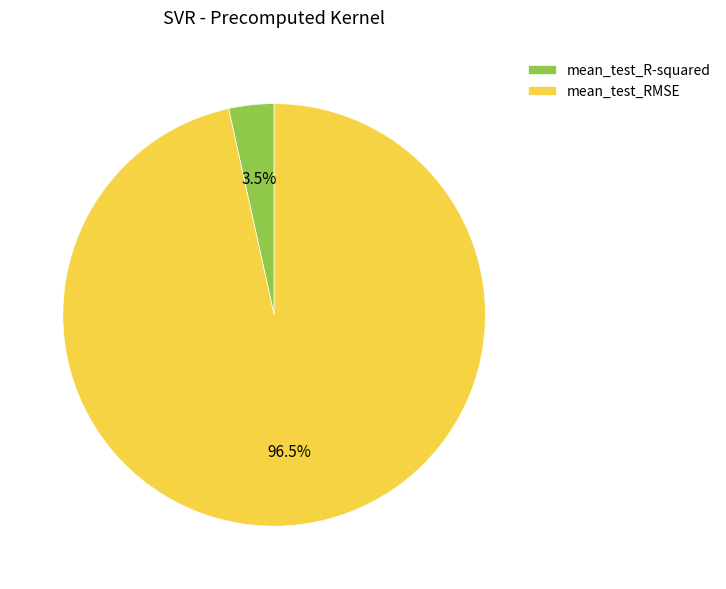

Which has a higher value, mean_test_RMSE or mean_test_R-squared?

mean_test_RMSE